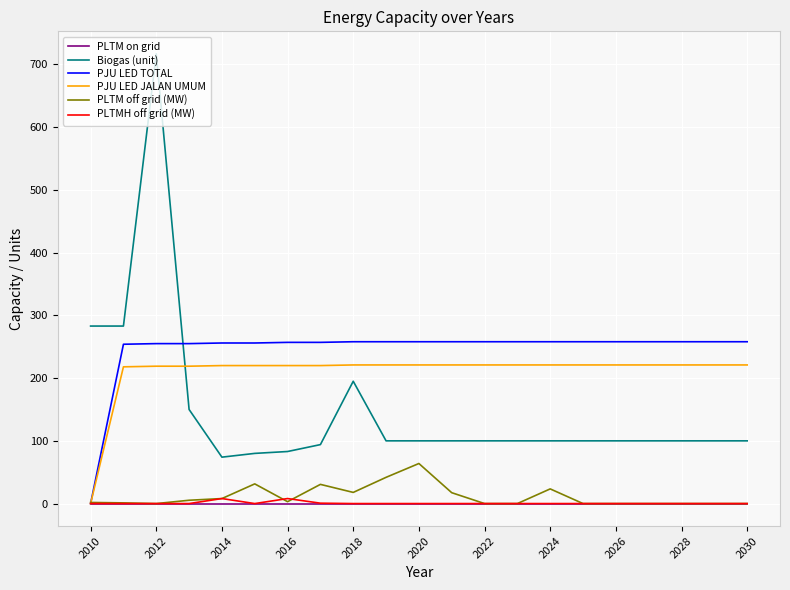

Which series has the largest range (max minus min)?

Biogas (unit)